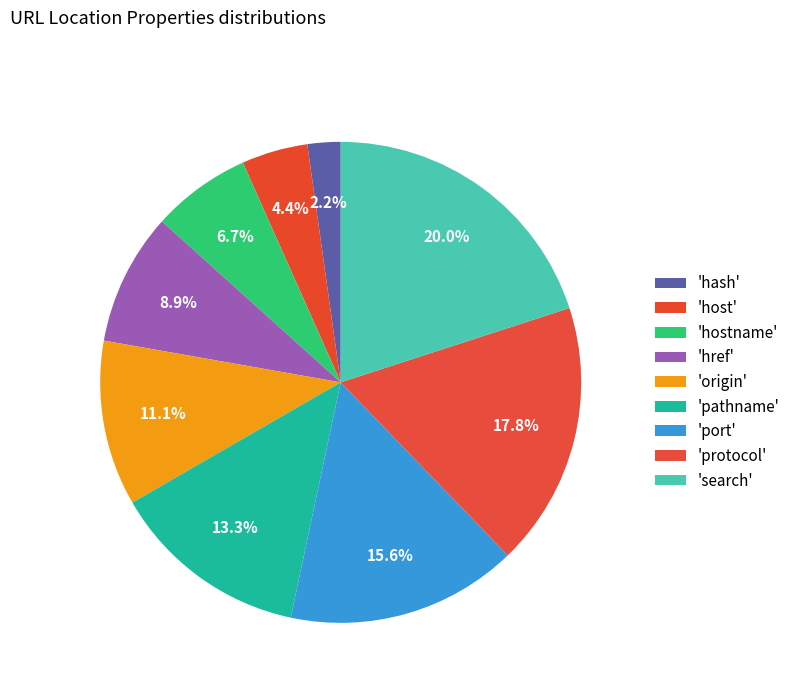

Which category has the smallest portion of the pie?

hash